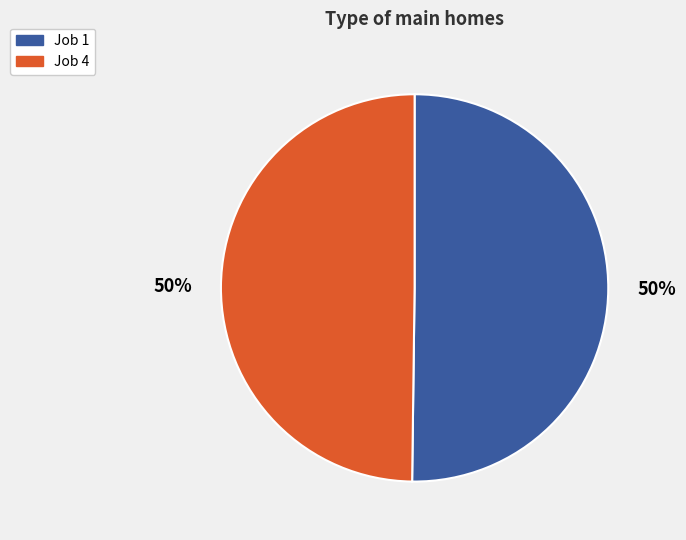

To the nearest percent, what is the average slice percentage?

50%